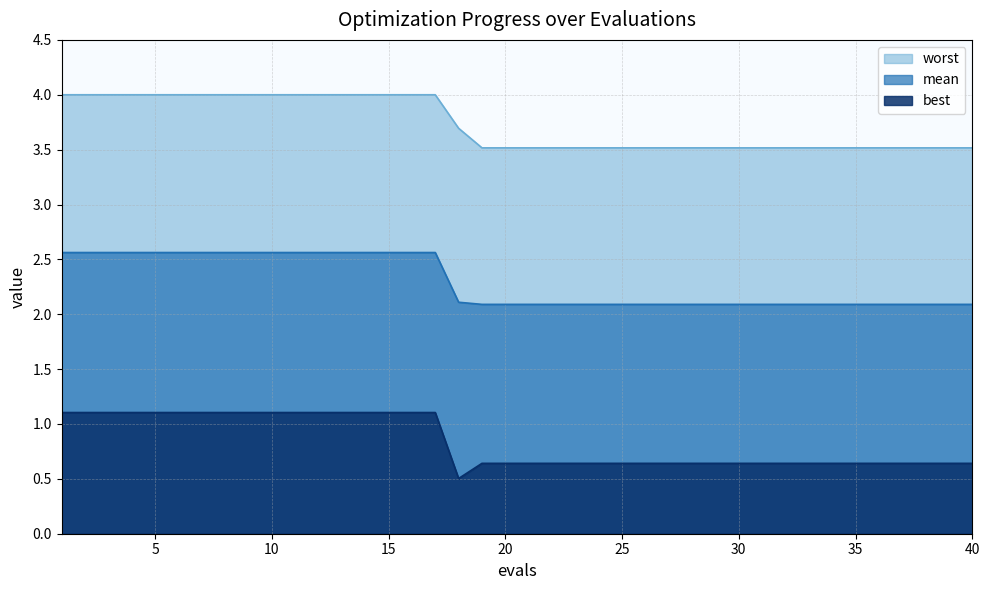

What is the highest value of the mean series?

2.6